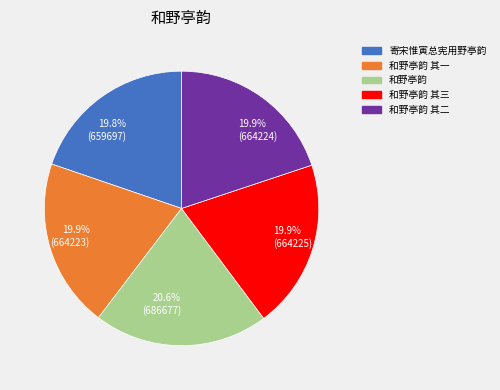

True or false: 和野亭韵 其二 accounts for 20% of the total.

True